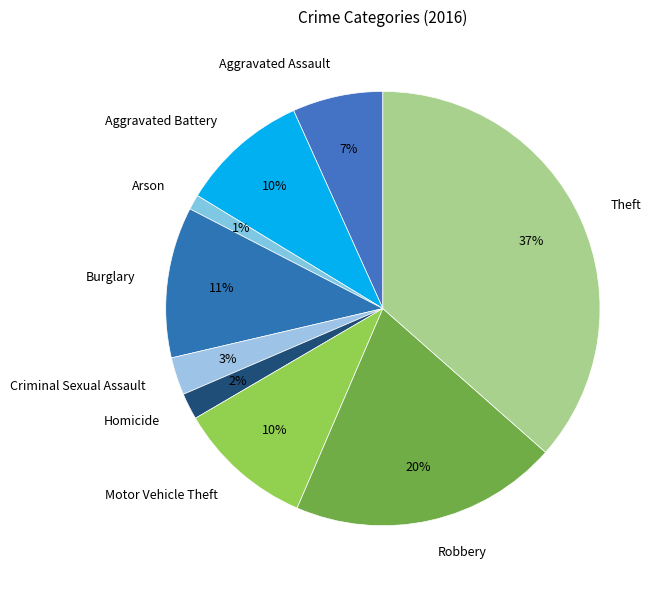

Is there any slice that represents more than half of the pie?

No